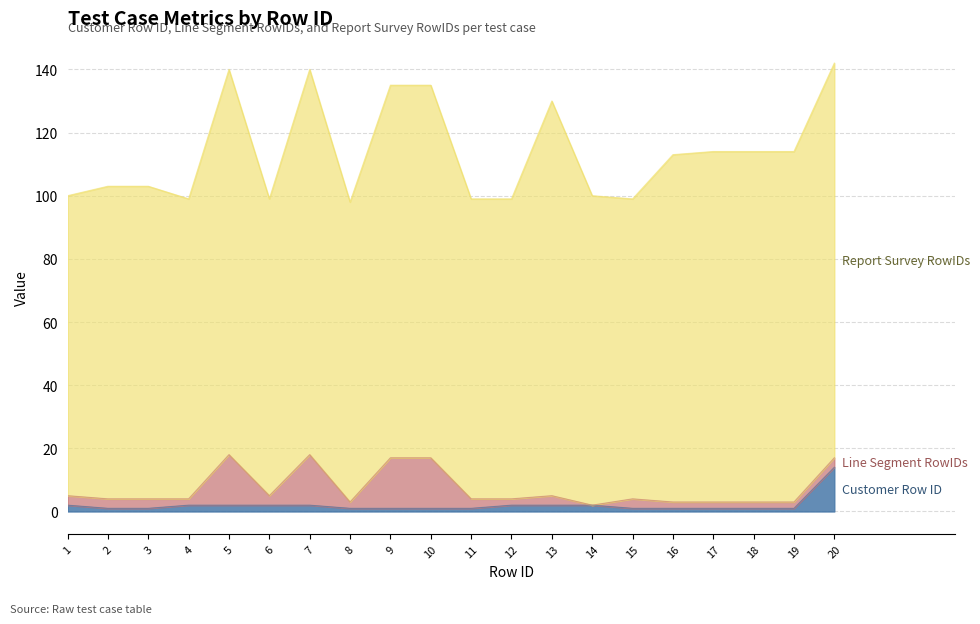

List the series in order of their peak value, lowest first.

Customer Row ID, Line Segment RowIDs, Report Survey RowIDs